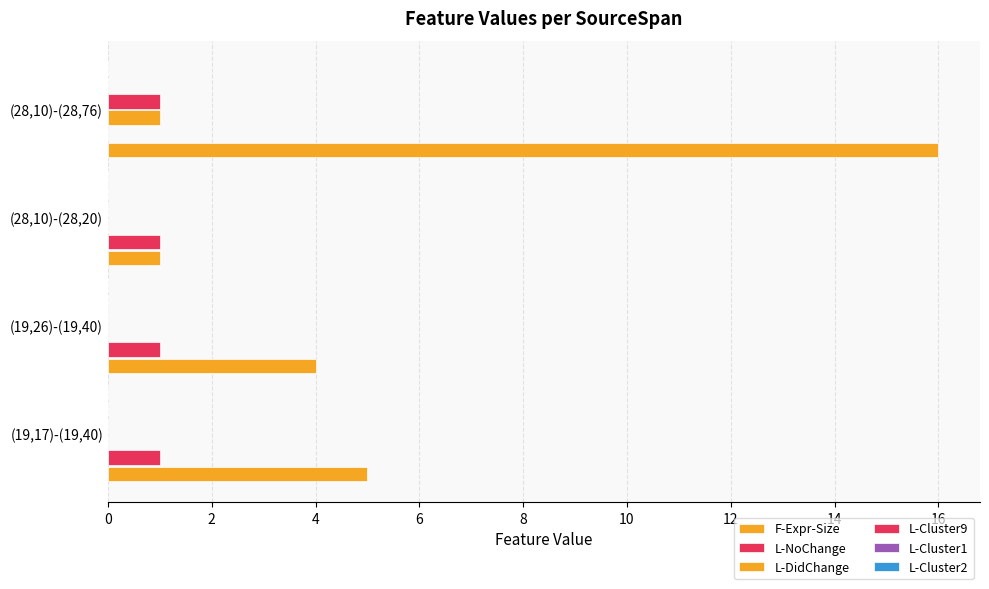

How many distinct data groups are displayed?

4